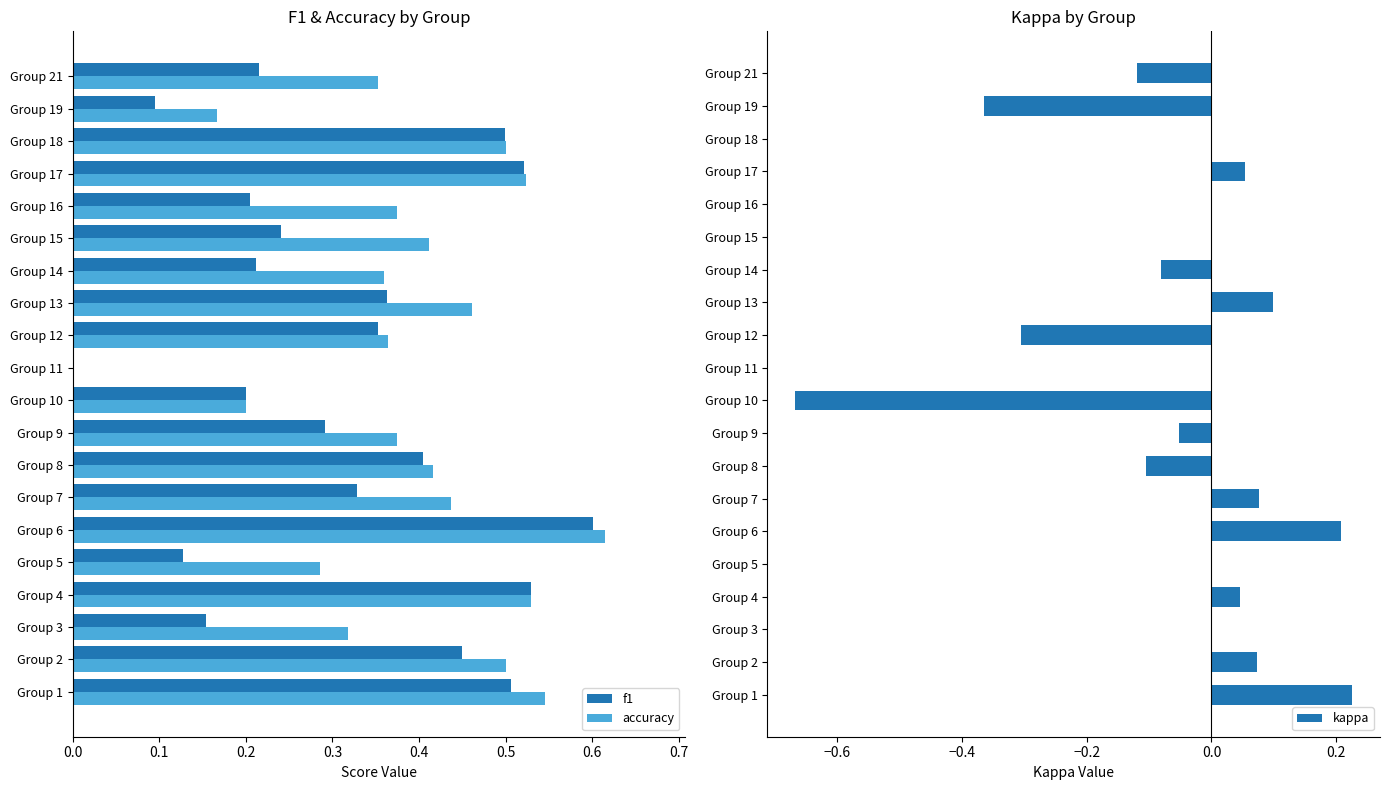

What is the smallest value displayed?

-0.7